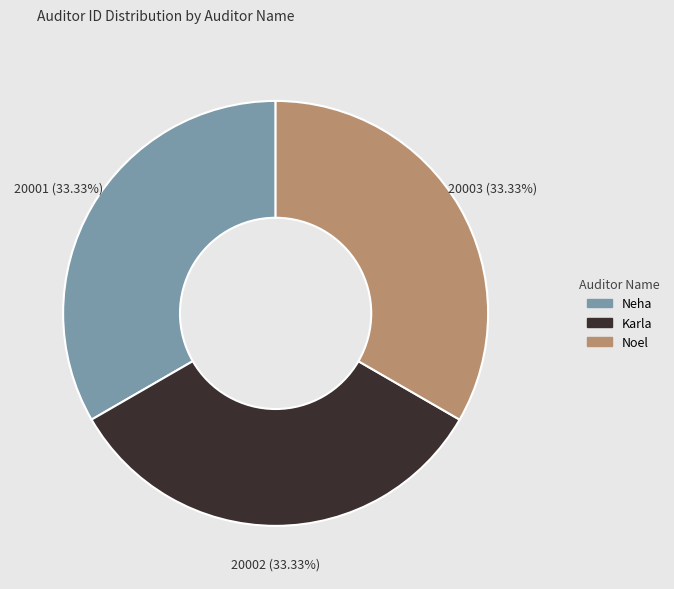

To the nearest percent, what percentage of the pie is Neha?

33%